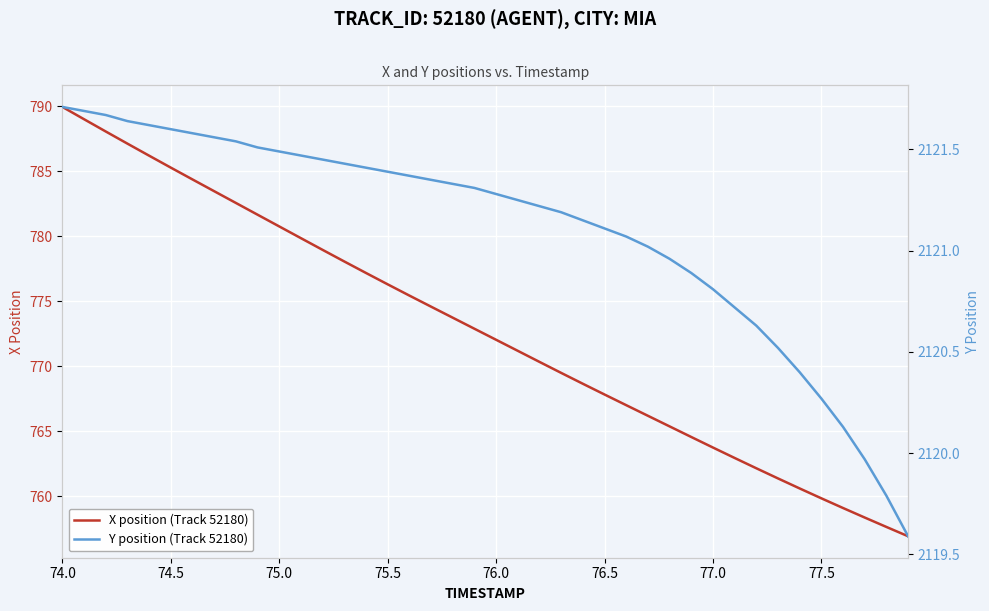

What is the difference between the second highest and minimum values in the Y position (Track 52180) series?

2.1